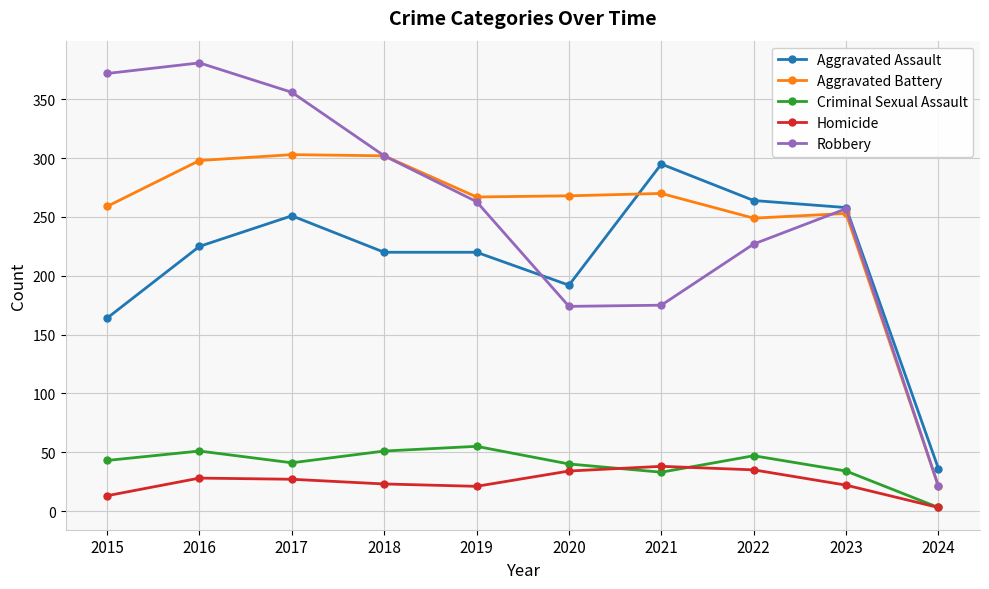

What is the value of the Homicide point at the 5th from the left?

21